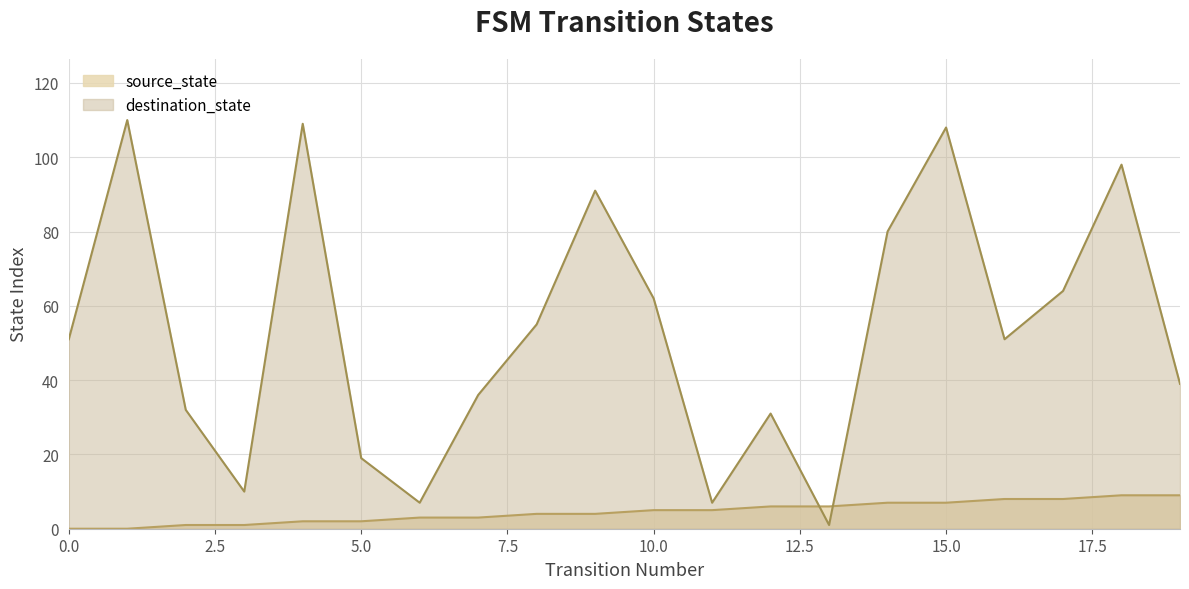

At 3, list the series in order from largest to smallest.

destination_state, source_state